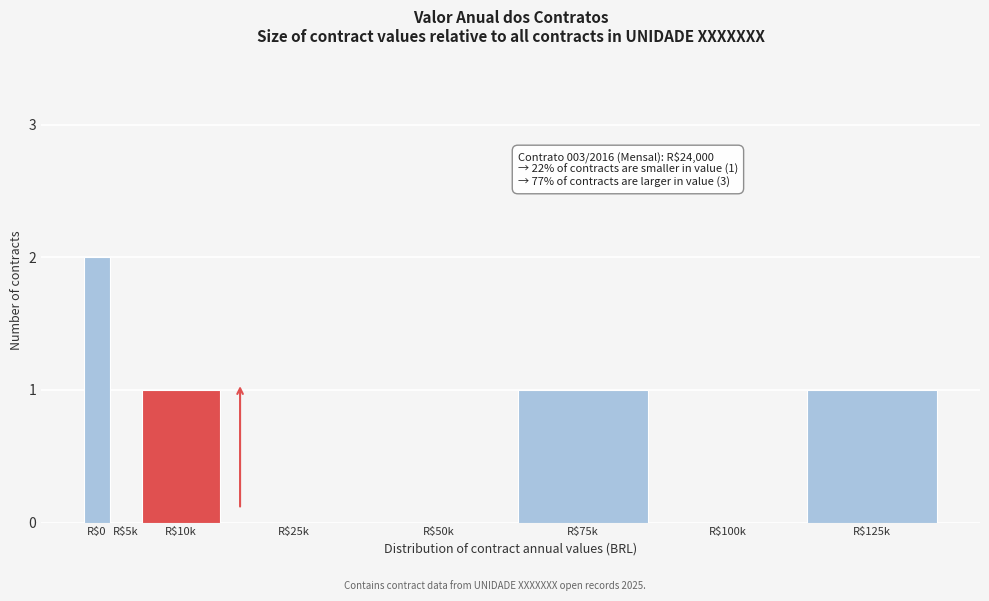

What is the sum of all values?

5